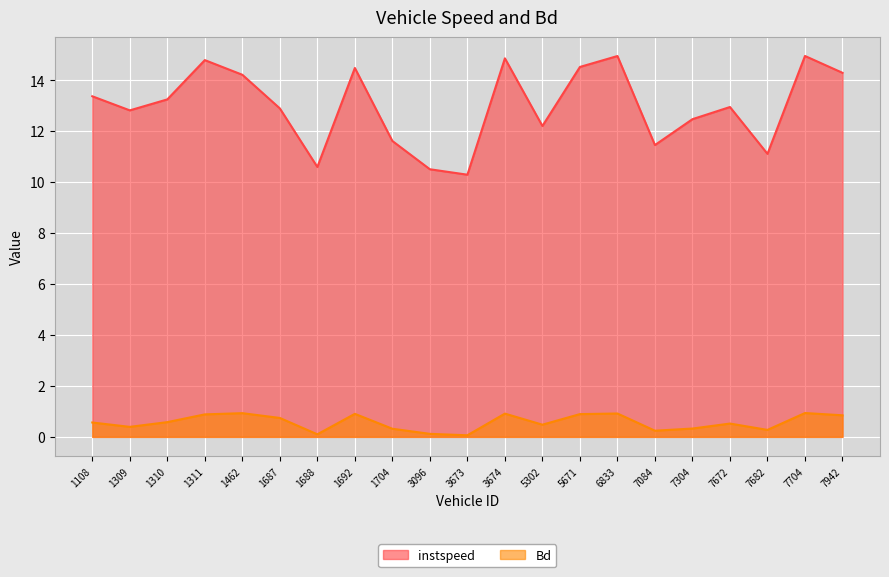

What is the sum of the instspeed values at 1311 and 5302?

27.0